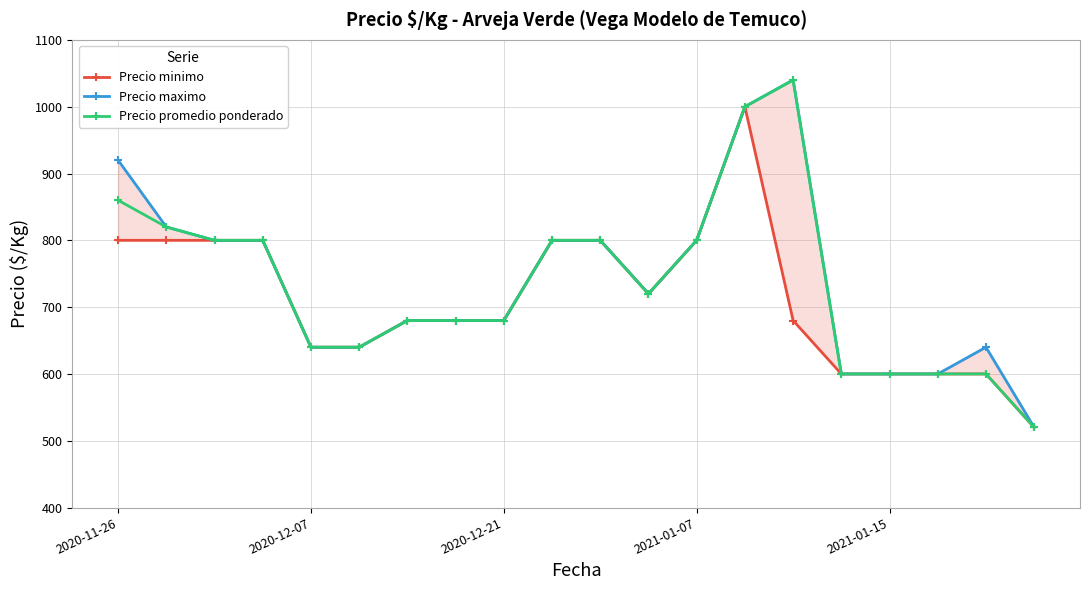

What is the spread (max minus min) of values at 18?

40